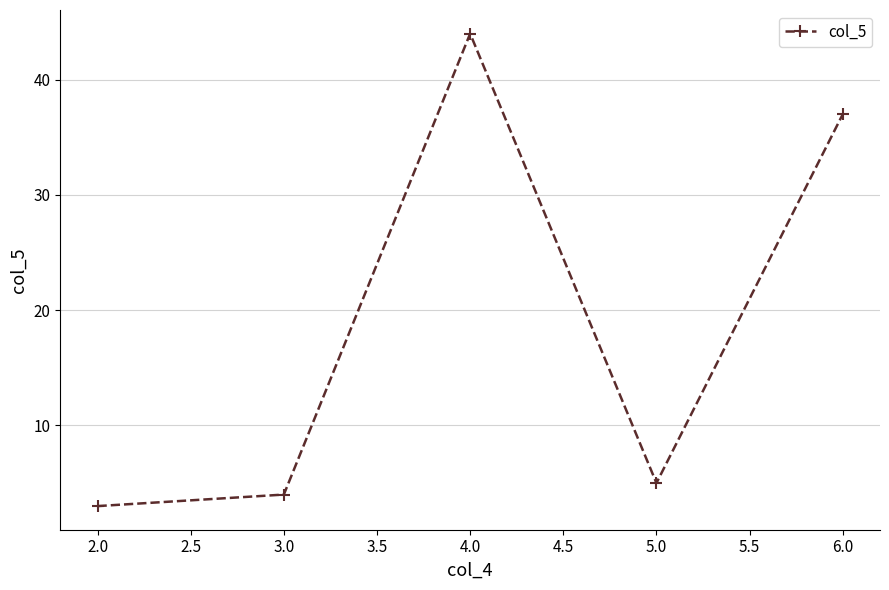

What position from the right is 3.0?

4